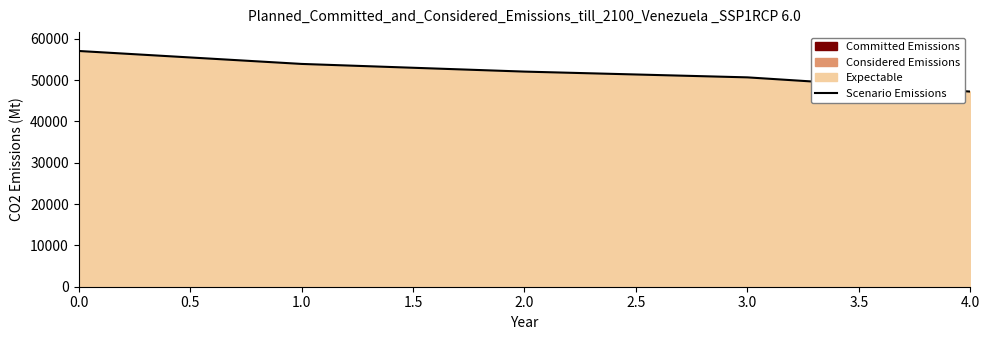

What is the greatest value displayed?

57050